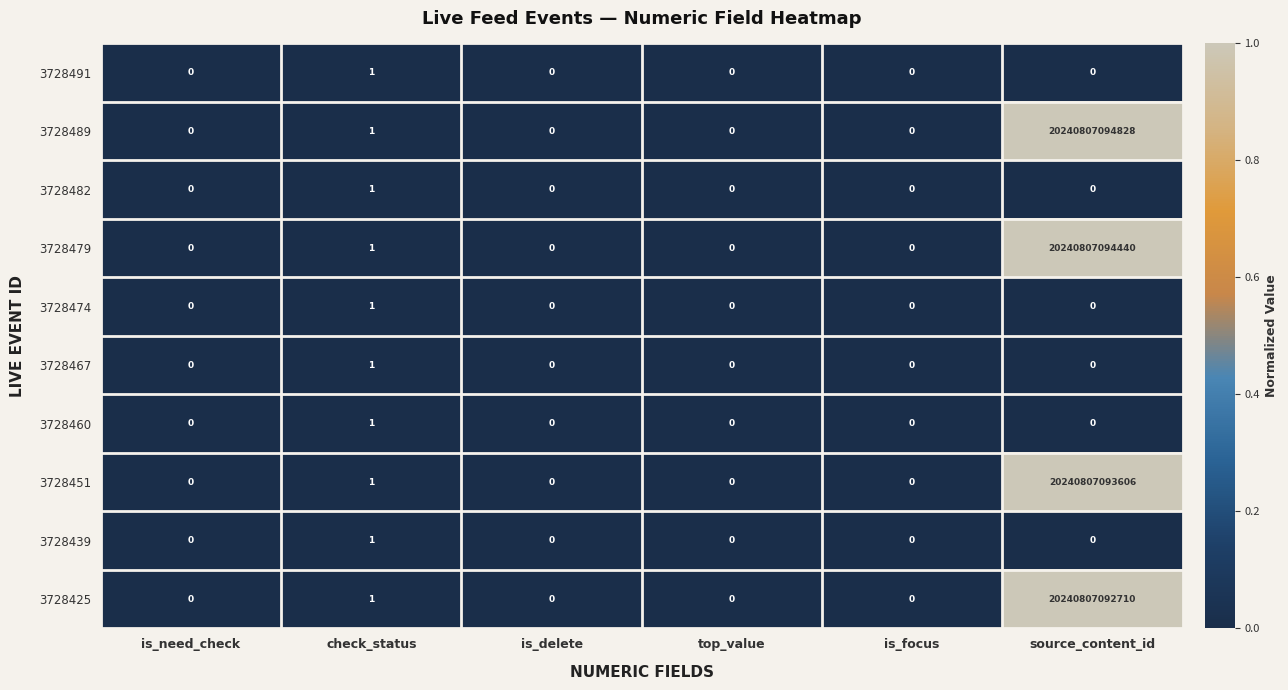

Which series has the largest total across all categories?

3728489